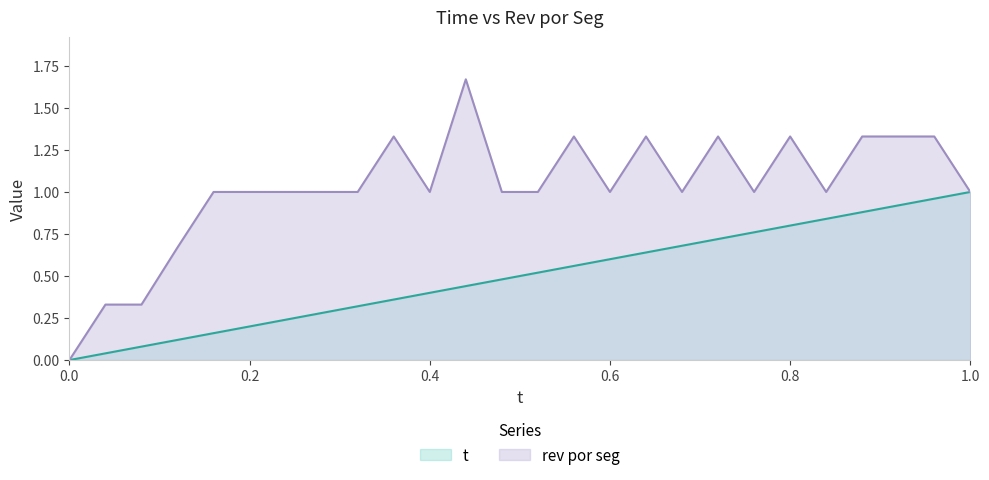

Is it true that t equals 0.0 at 0.12?

False